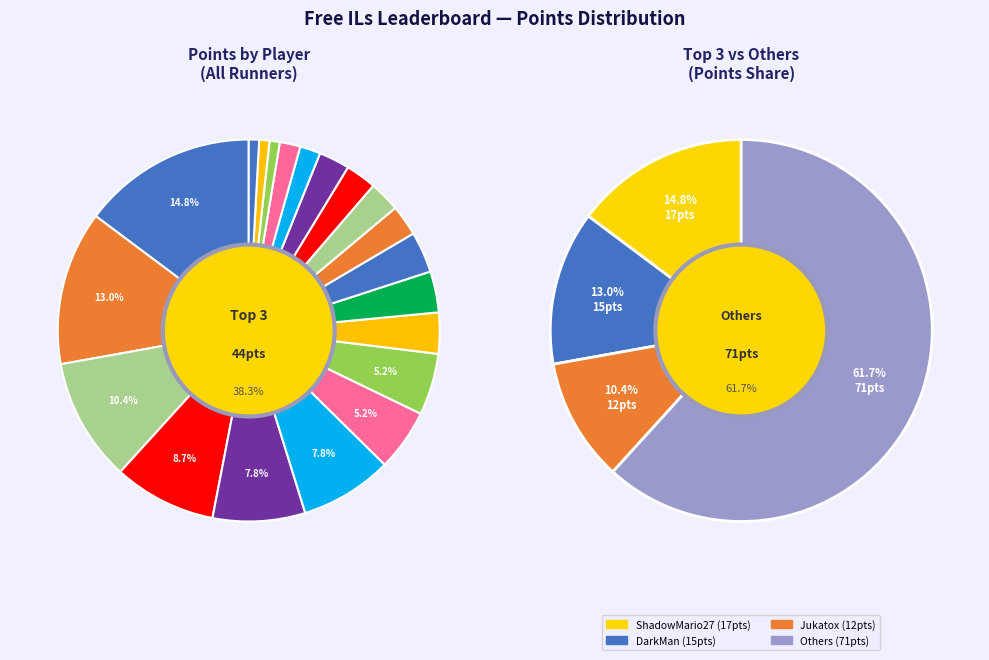

Does any single category account for the majority?

No